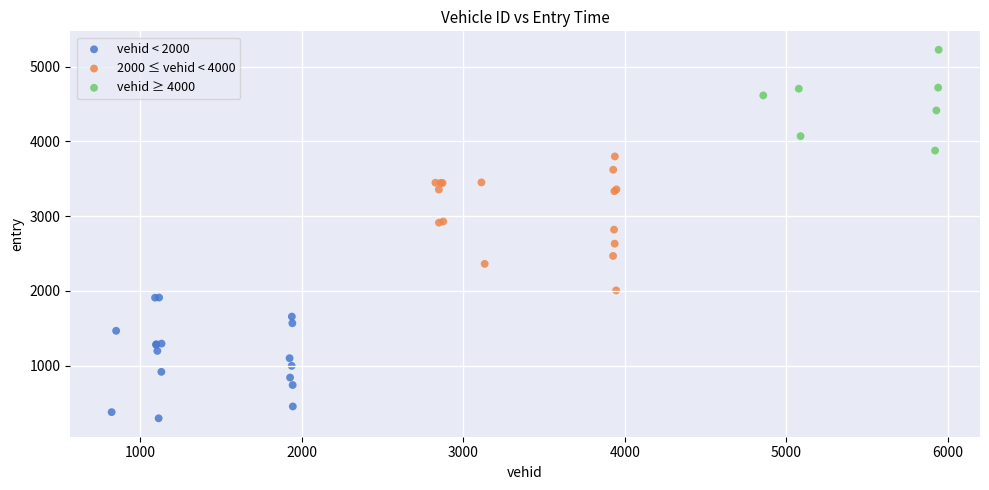

Which series reaches the minimum Y coordinate?

vehid < 2000